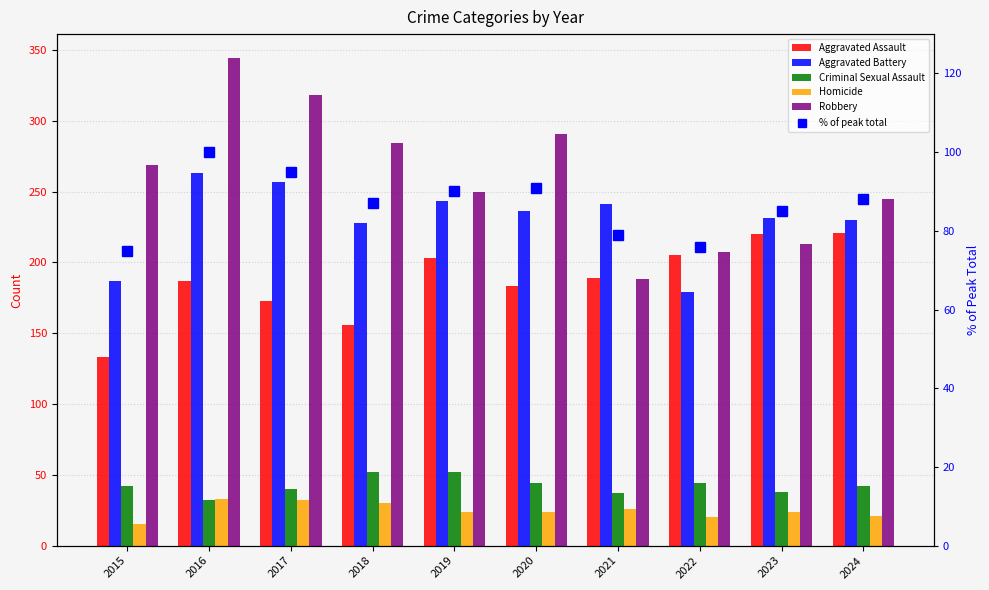

True or false: Aggravated Battery has a value of 243 at 2019.

True